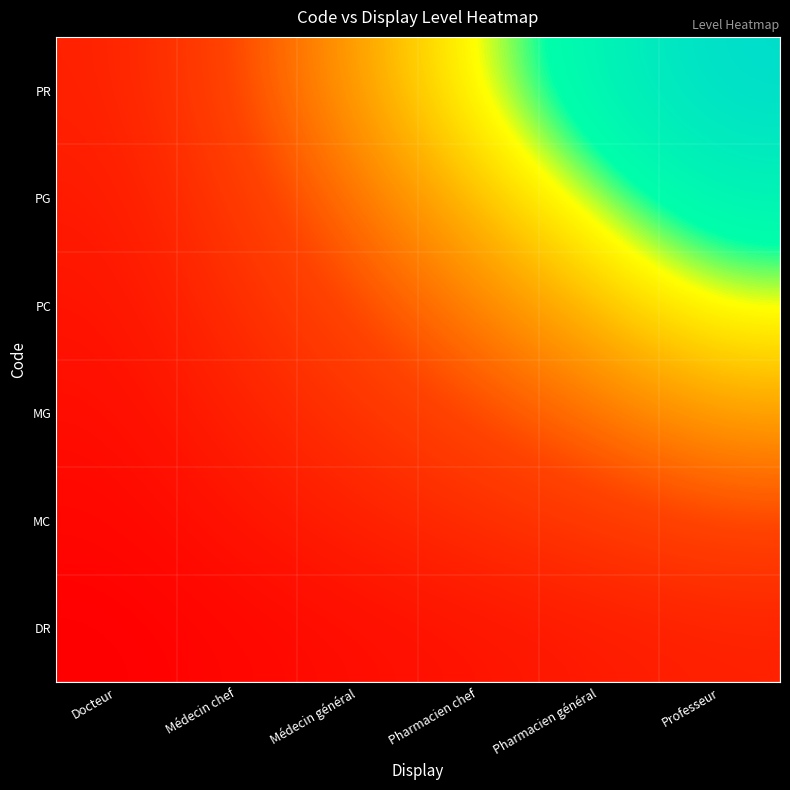

Which label corresponds to the smallest value in the chart?

Docteur